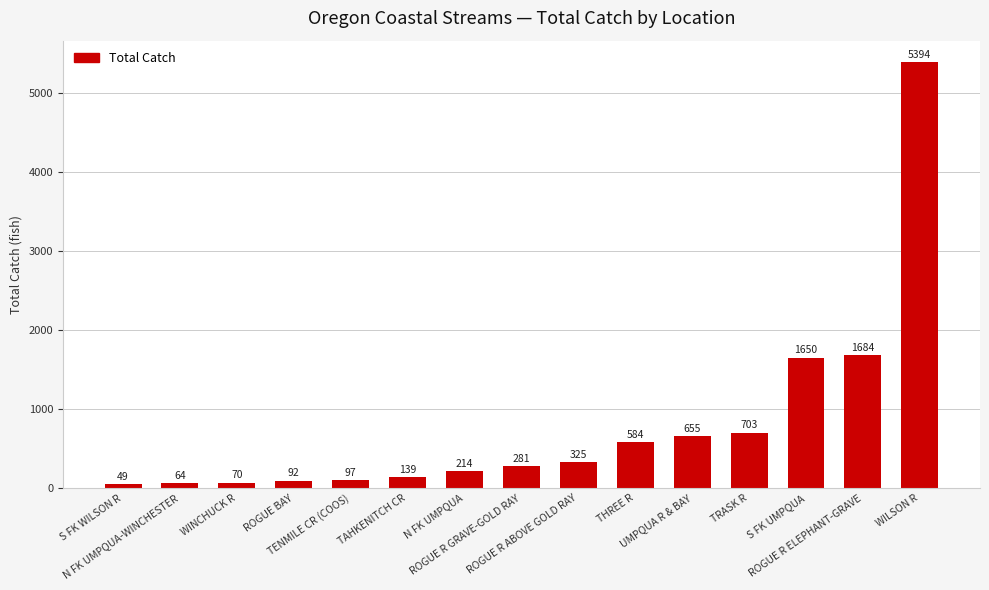

What is the label of the 5th bar from the right?

UMPQUA R & BAY